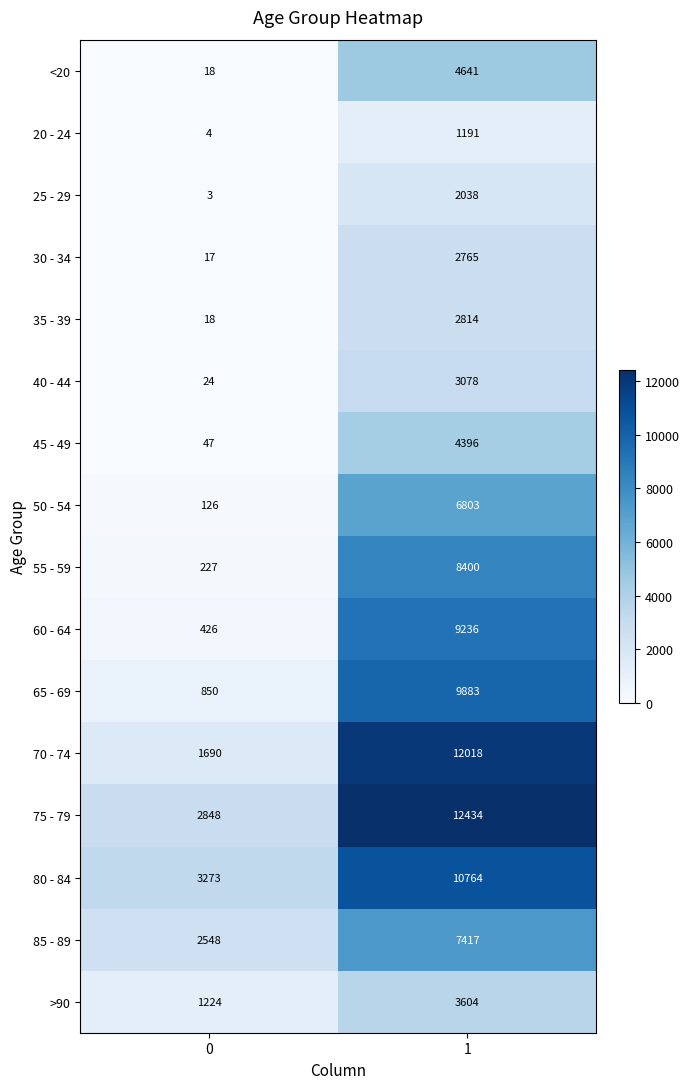

True or false: 85 - 89 has a value of 7417 at 1.

True